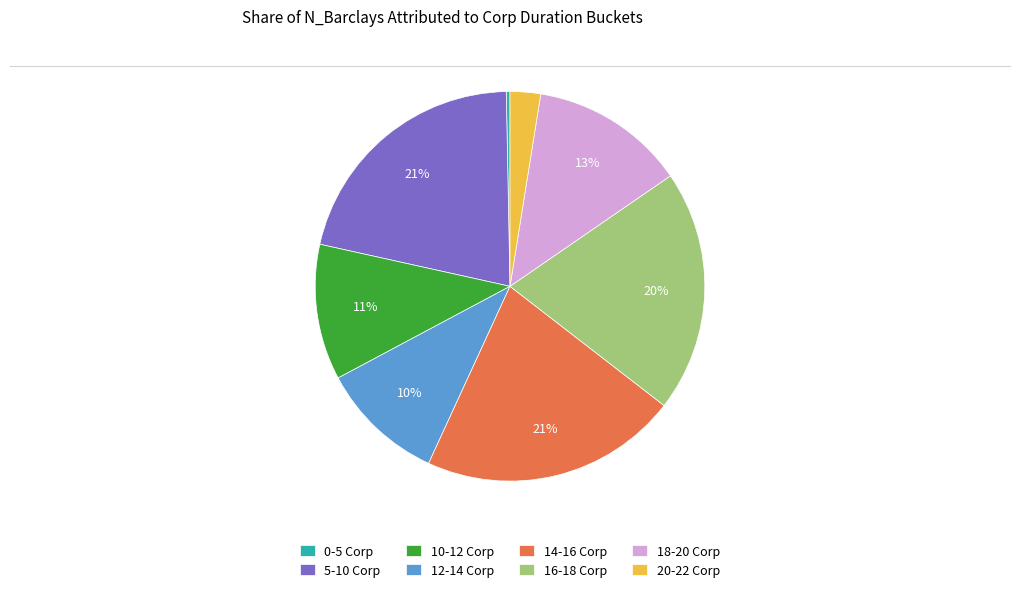

To the nearest percent, what is the difference between the 0-5 Corp and 14-16 Corp slice percentages?

21%